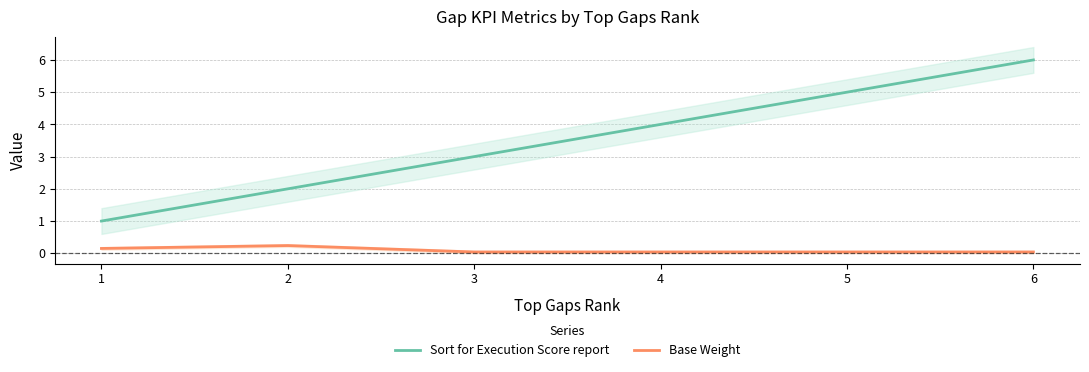

How many values in the Sort for Execution Score report series exceed 4?

2